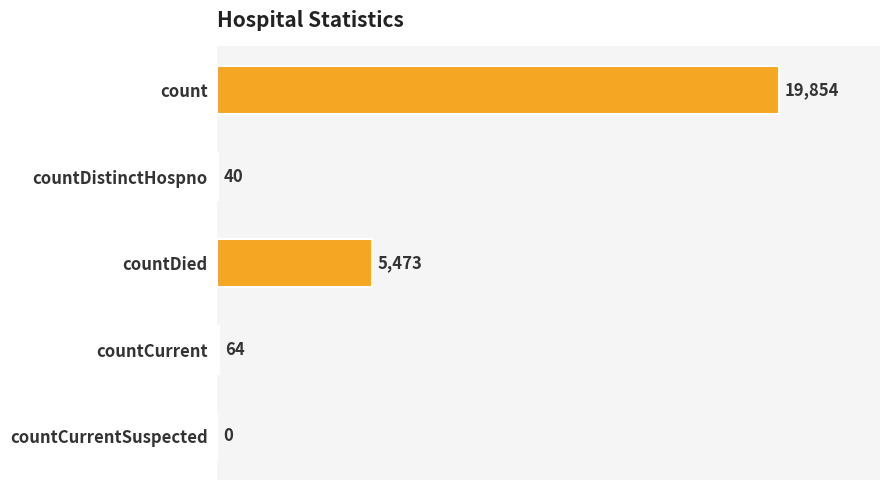

Which category has the highest value across all series?

count